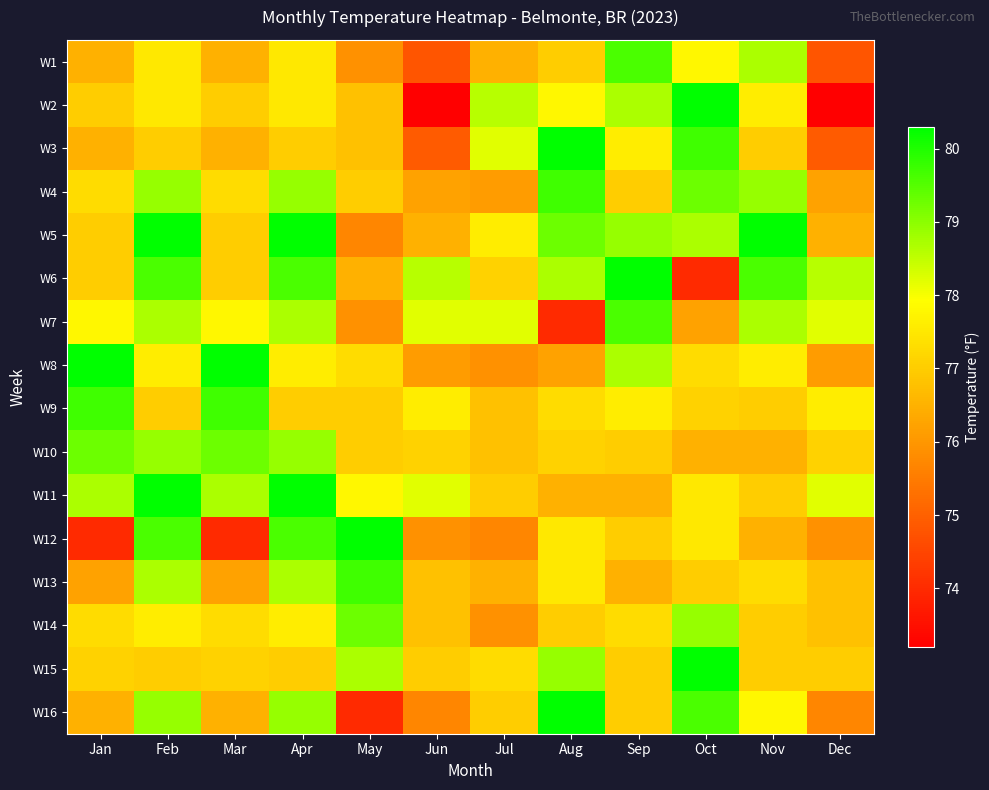

At which category is the sum across all series the highest?

Feb